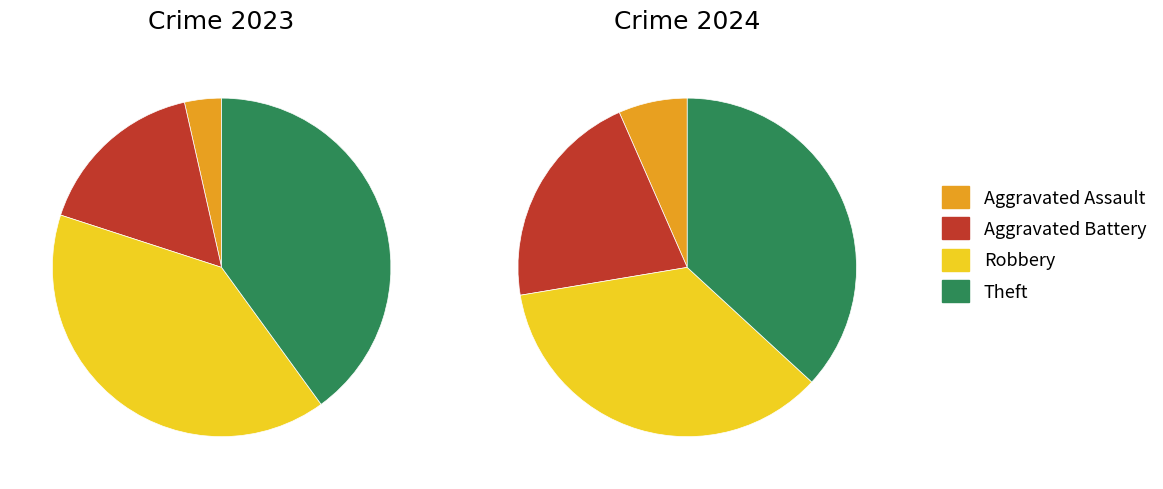

Rank the series at 3 from lowest to highest value.

values_2024, values_2023